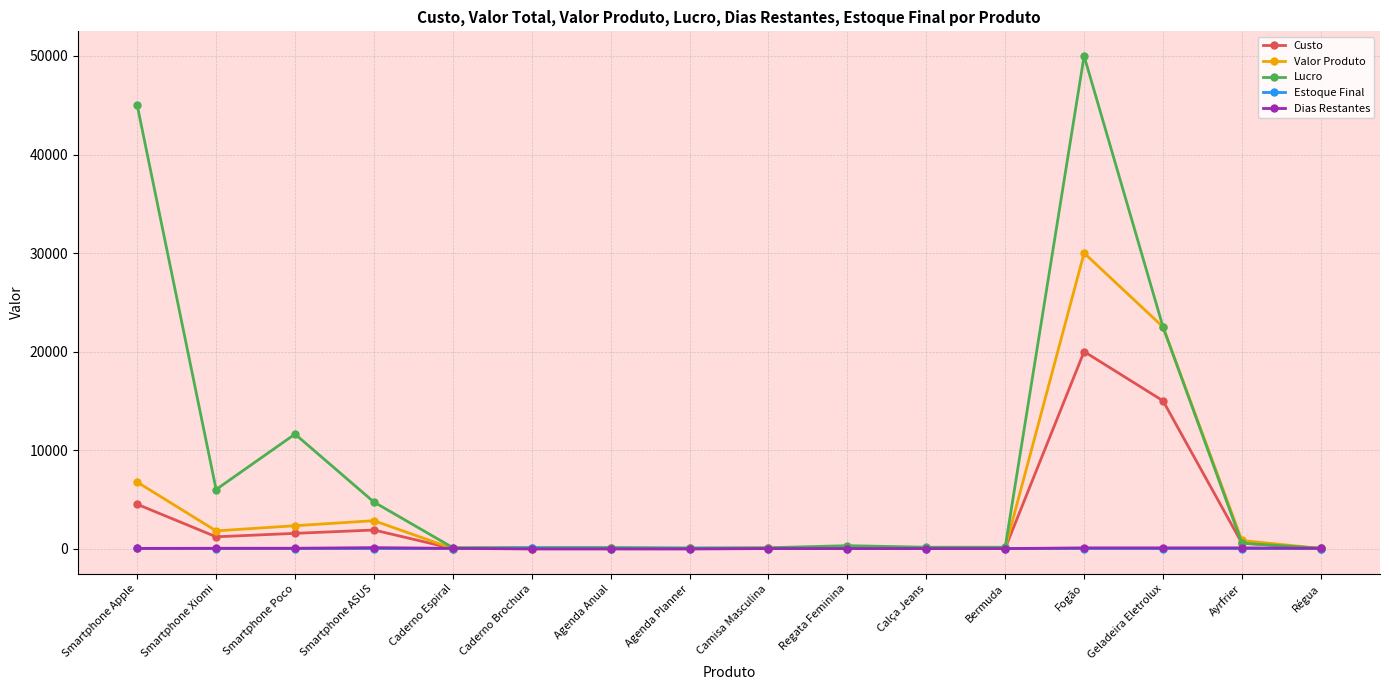

Is the value of Valor Produto at Caderno Brochura greater than the value of Custo at Smartphone Poco?

No